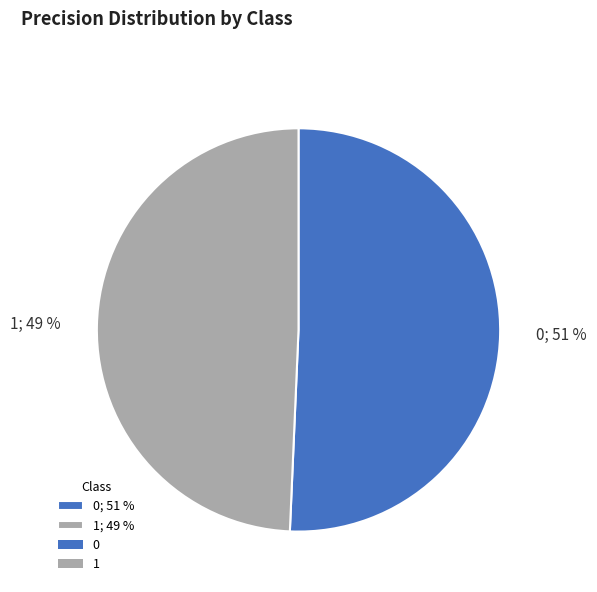

To the nearest percent, what portion does 1 represent?

49%